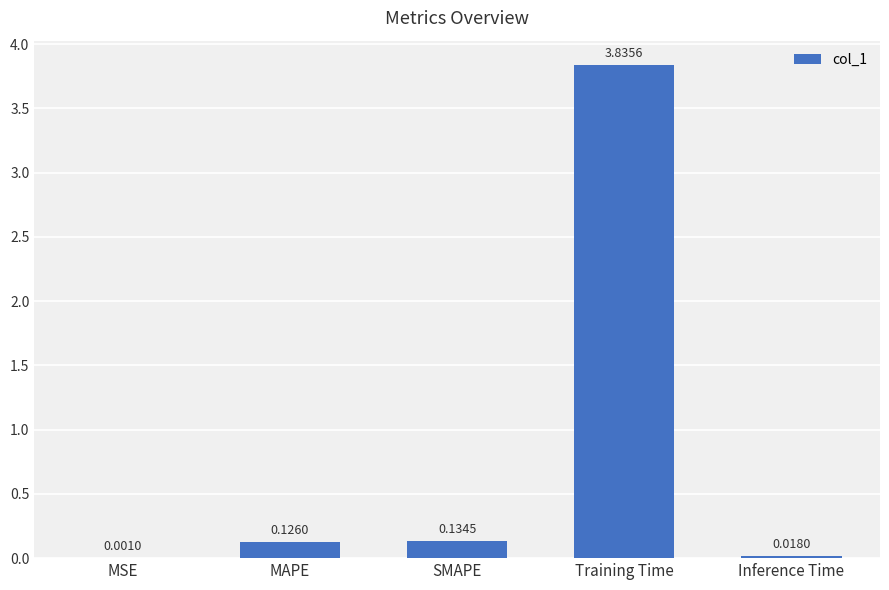

Which category has the highest value across all series?

Training Time